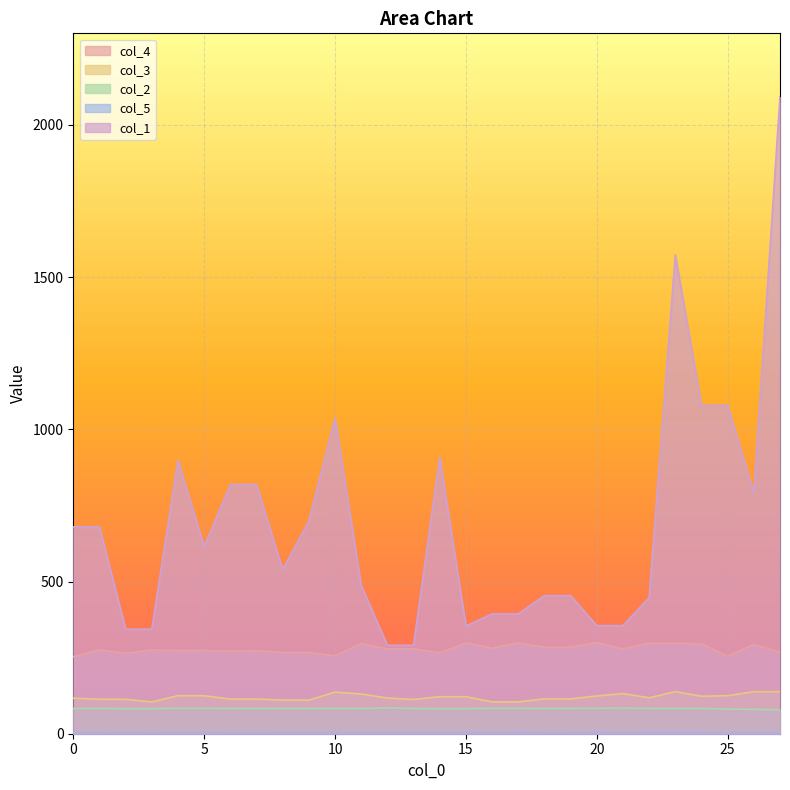

How many lines are shown in the chart?

5